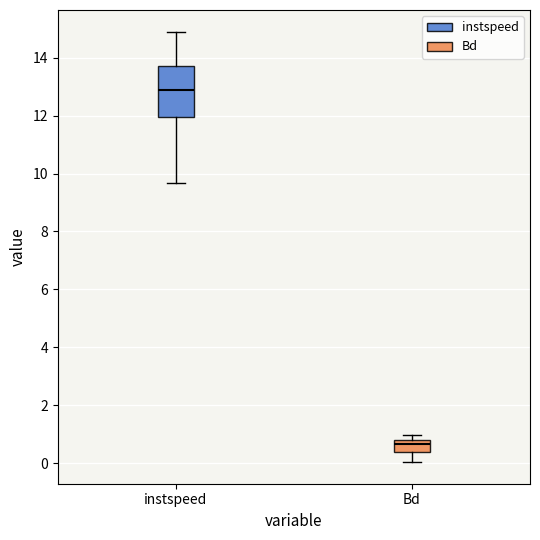

Where is the lower edge of the box for instspeed on the y-axis? The values are not printed on the chart, so give them approximately, as read against the axis.

12.0